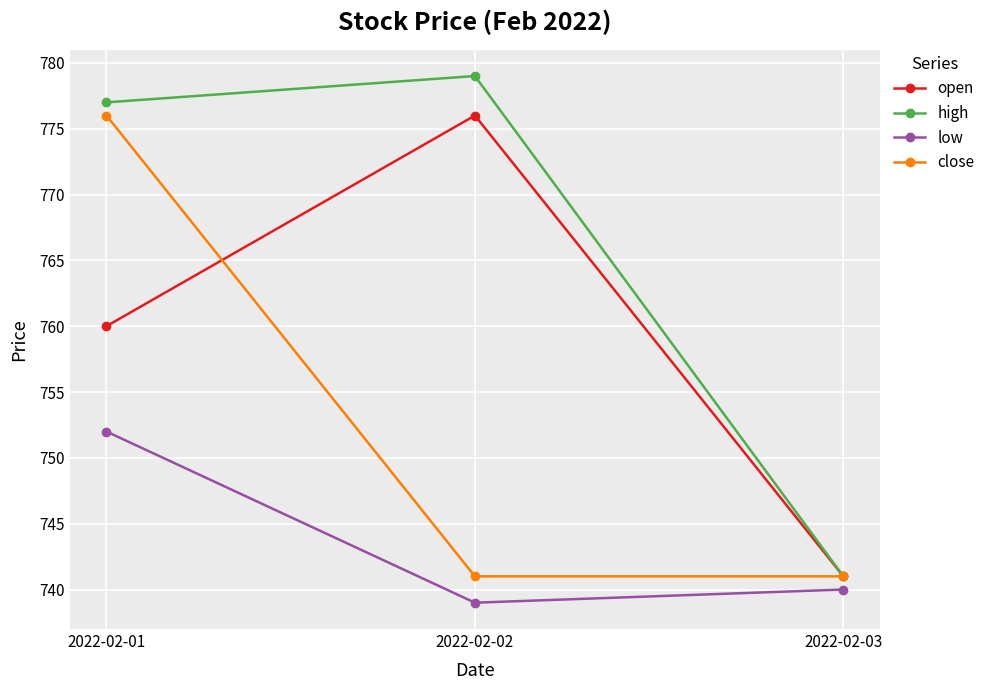

True or false: open has a value of 1082 at 2022-02-01.

False